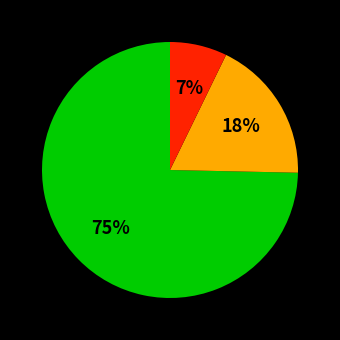

Is there a majority slice in this chart?

Yes